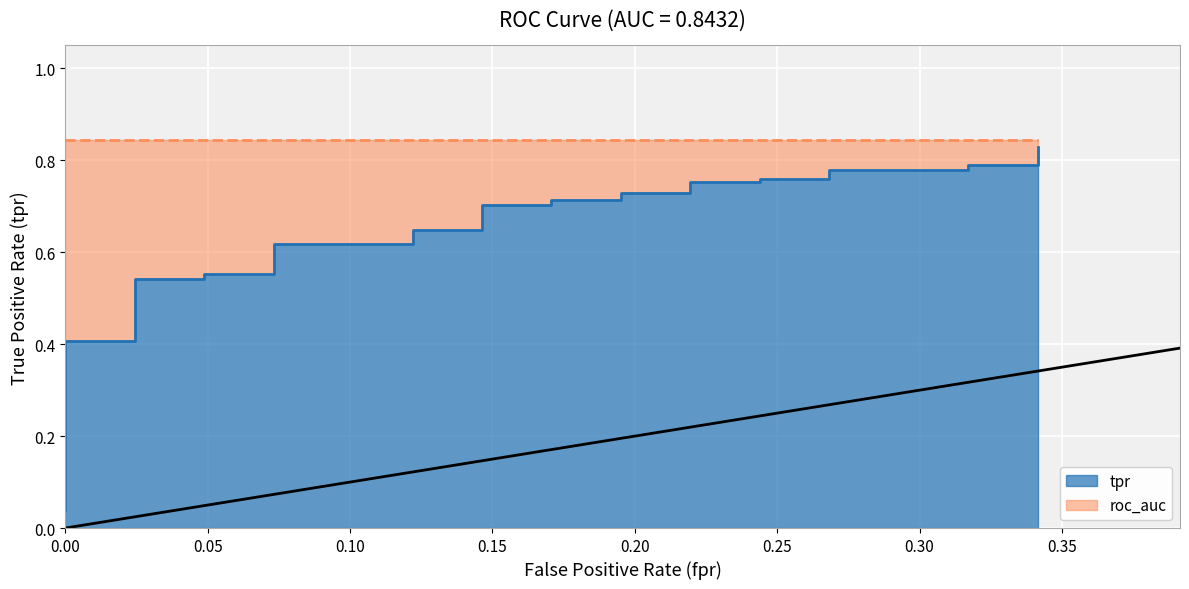

What is the label of the 27th point from the right?

13